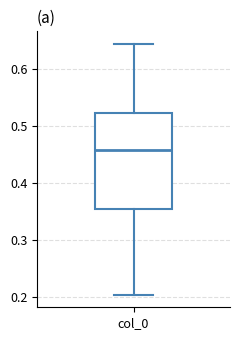

Read this box plot against the y-axis: the position of the median line, the range covered by the box, and the ends of both whiskers. The values are not printed on the chart, so give them approximately, as read against the axis.

median 0.46, box 0.36 to 0.52, whiskers 0.20 to 0.64